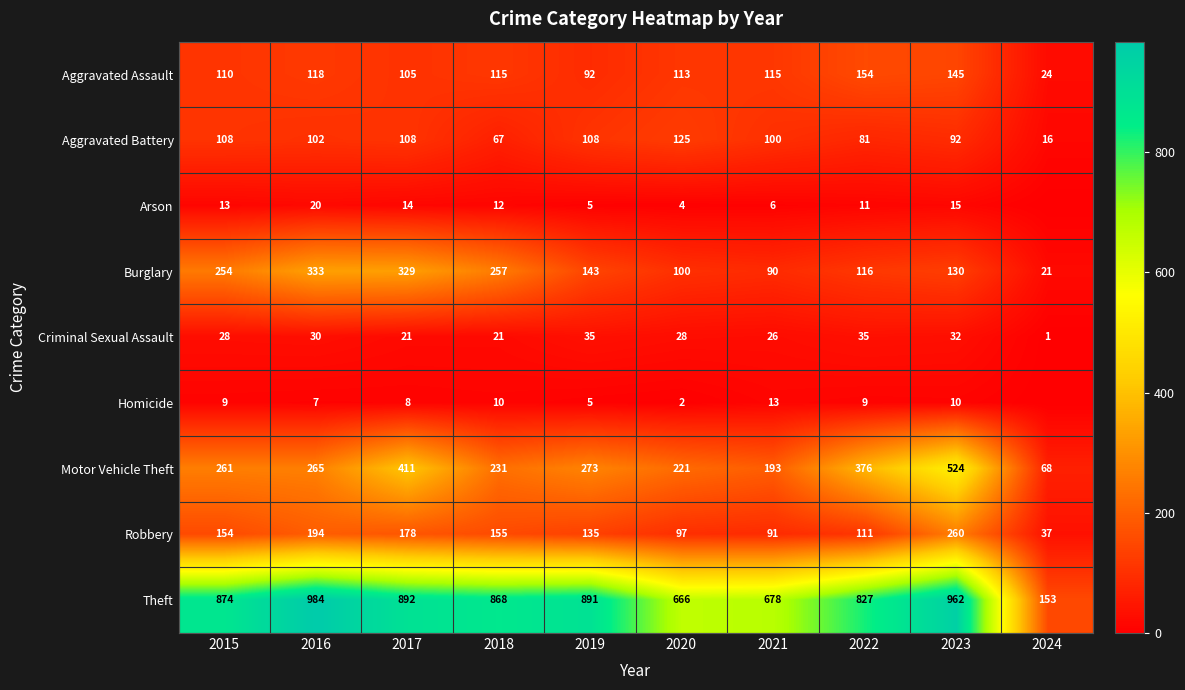

Where is Robbery nearest to the value 148?

2015